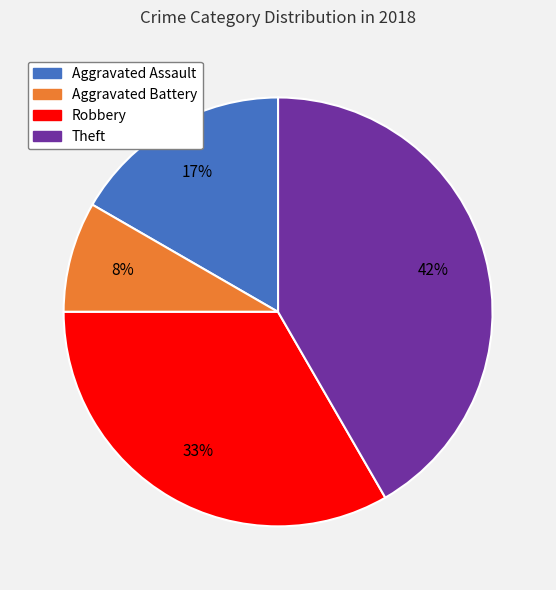

Is there any slice that represents more than half of the pie?

No